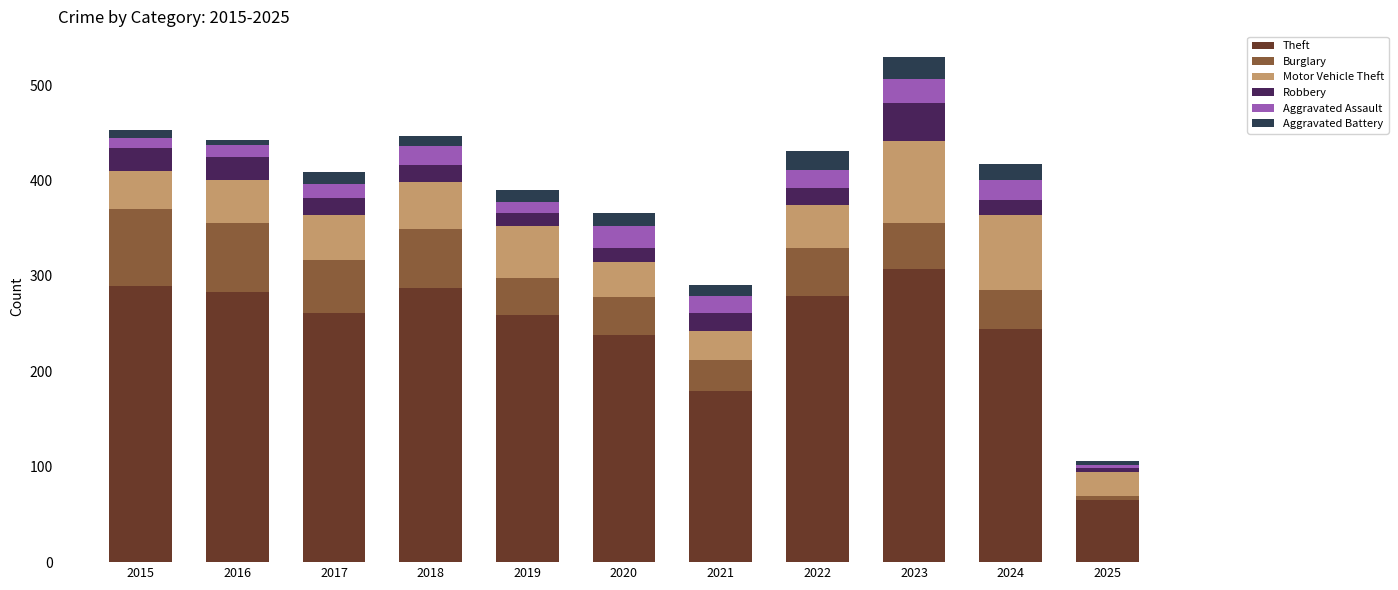

The Theft series shows 119 at 2023. True or false?

False